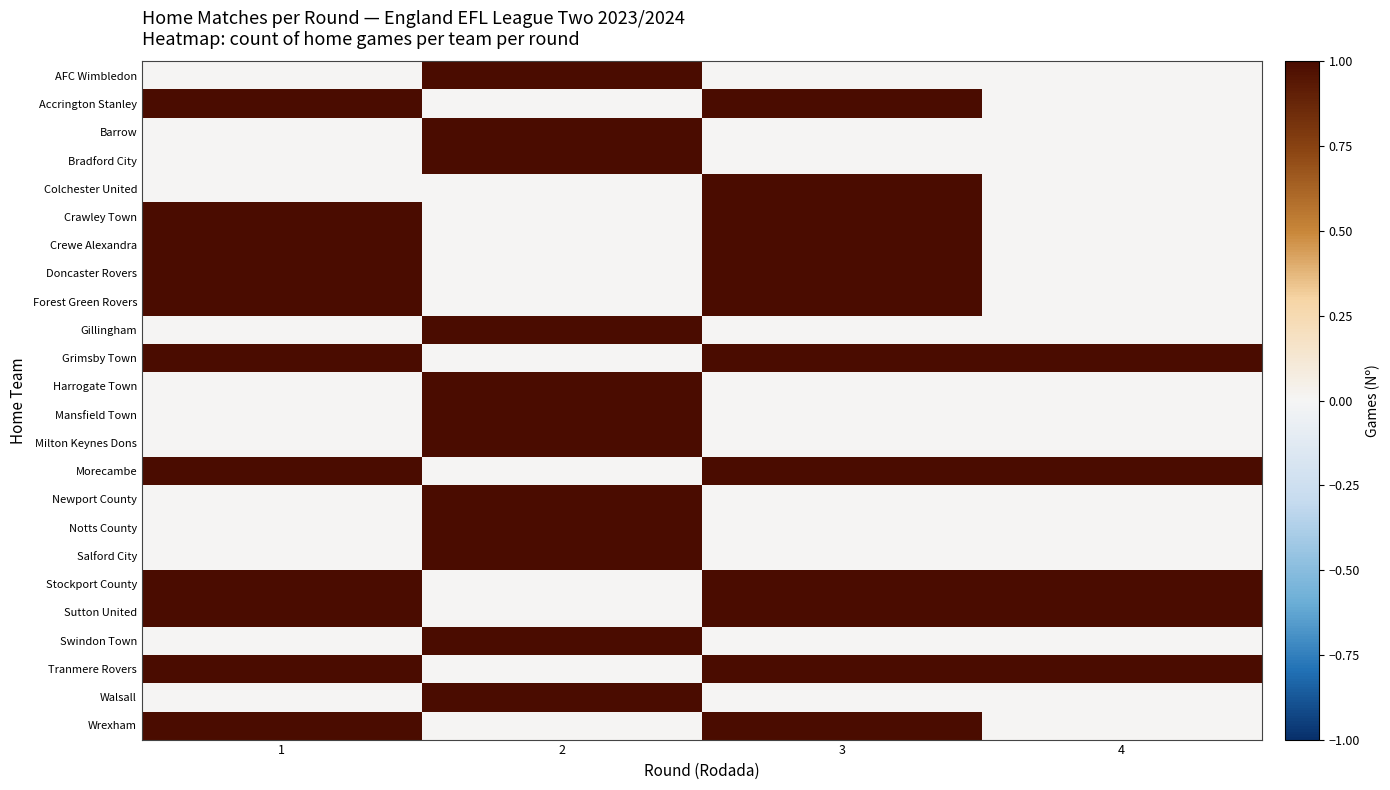

Which label corresponds to the largest value in the chart?

2